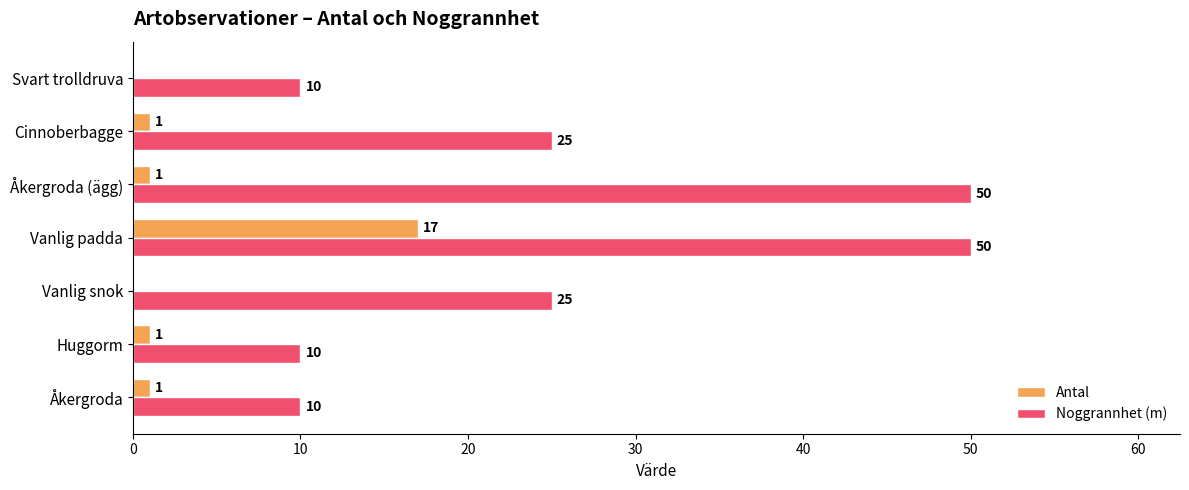

What value does the Antal series have at Vanlig padda, to the nearest 5?

15